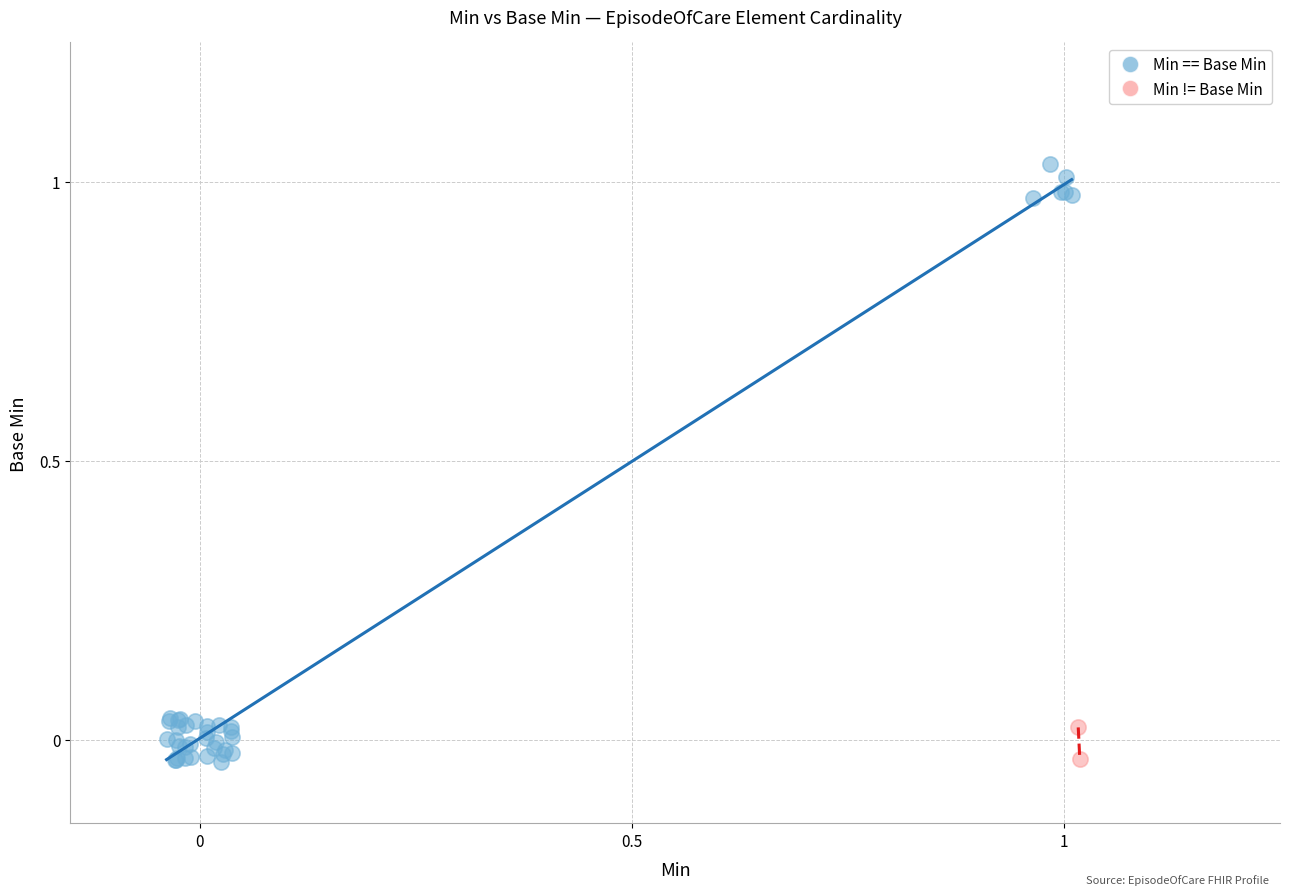

What are all the series names shown in the legend?

Min == Base Min, Min != Base Min